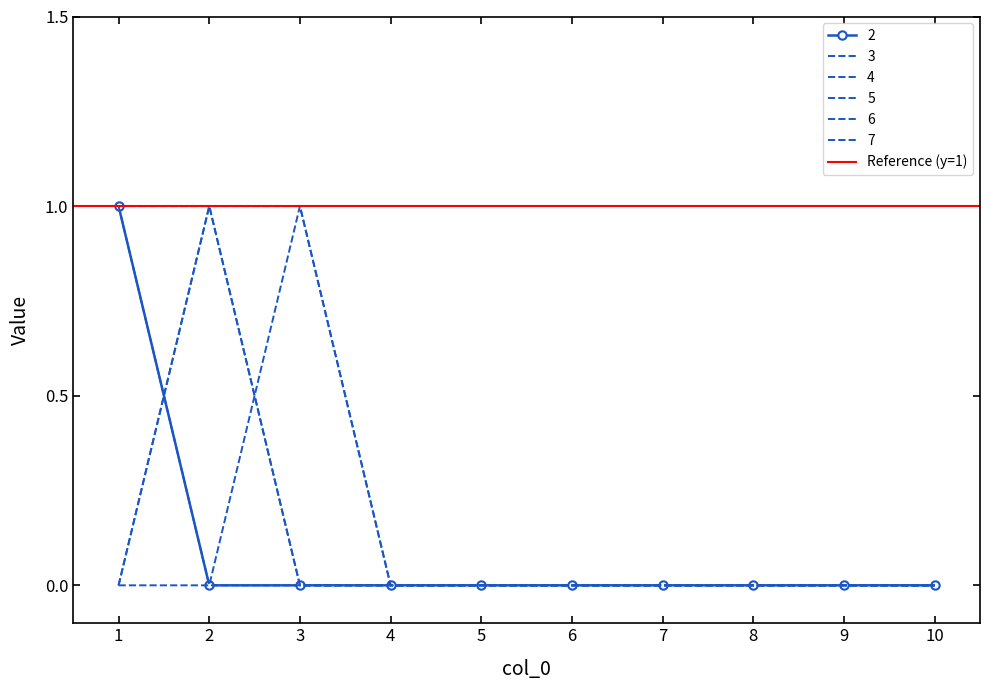

Which series has the largest total across all categories?

4